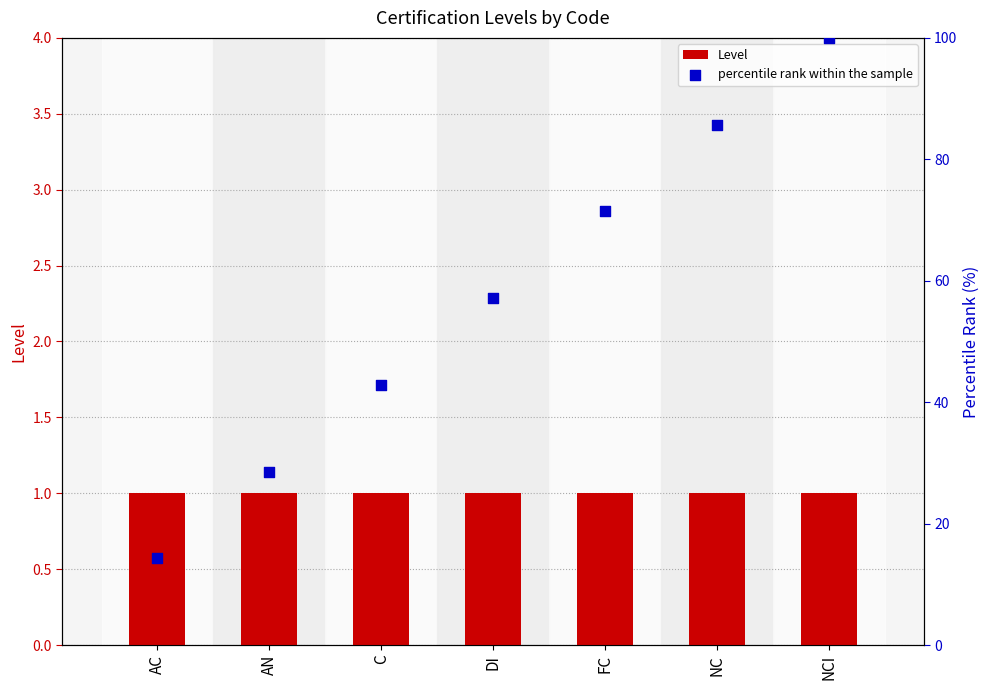

Which series has the widest spread of Y values?

percentile rank within the sample